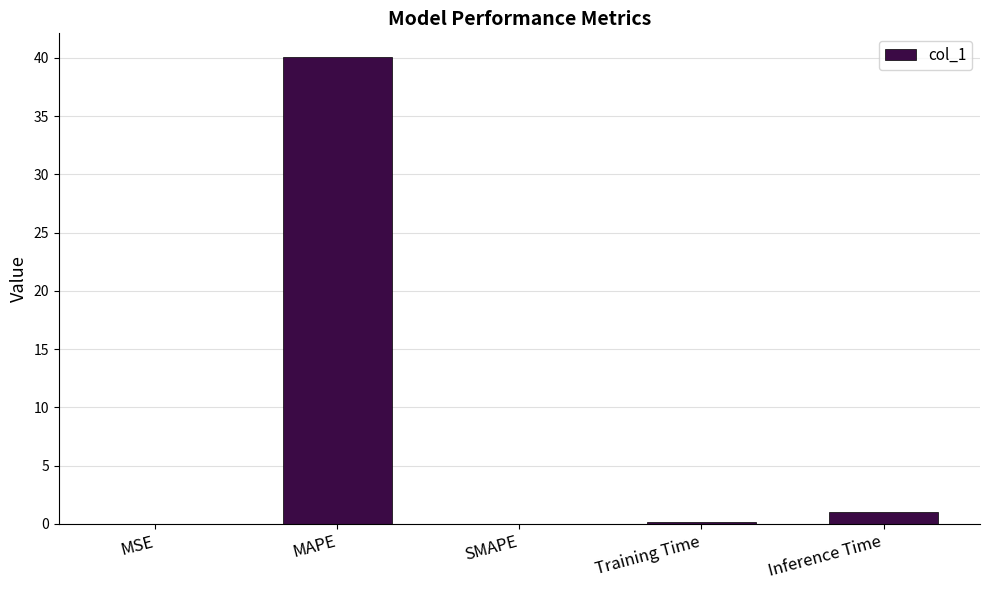

What is the change in value from MAPE to Inference Time?

-39.1